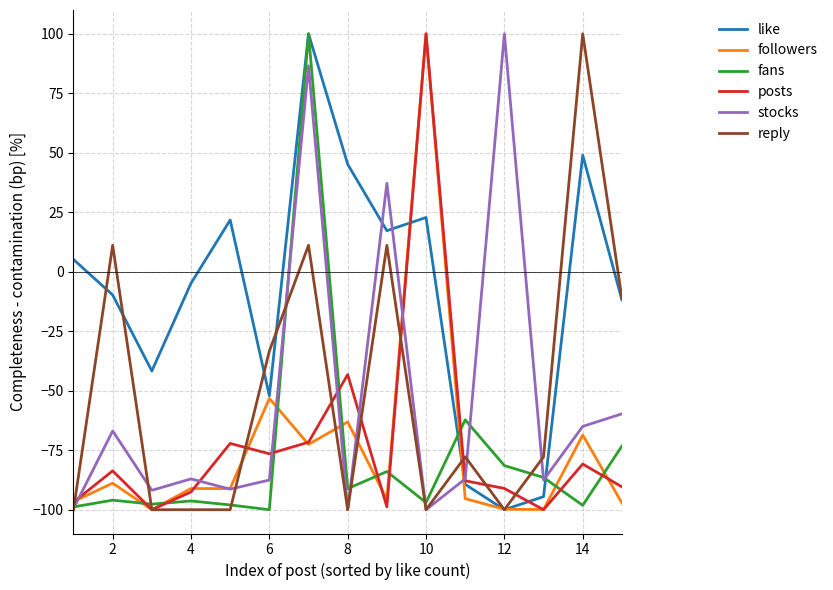

What is the highest value of the like series?

100.0